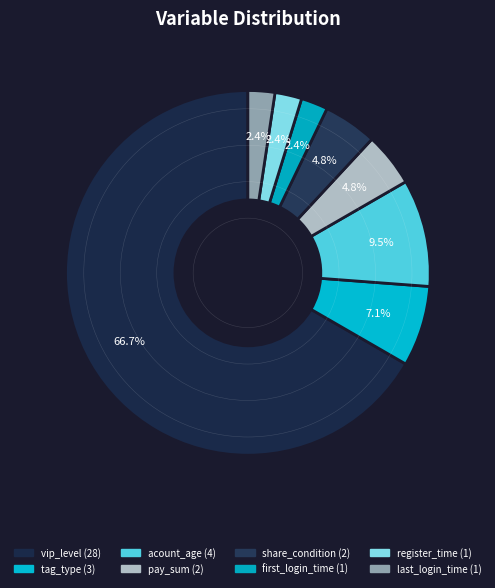

To the nearest percent, what portion does vip_level represent?

67%